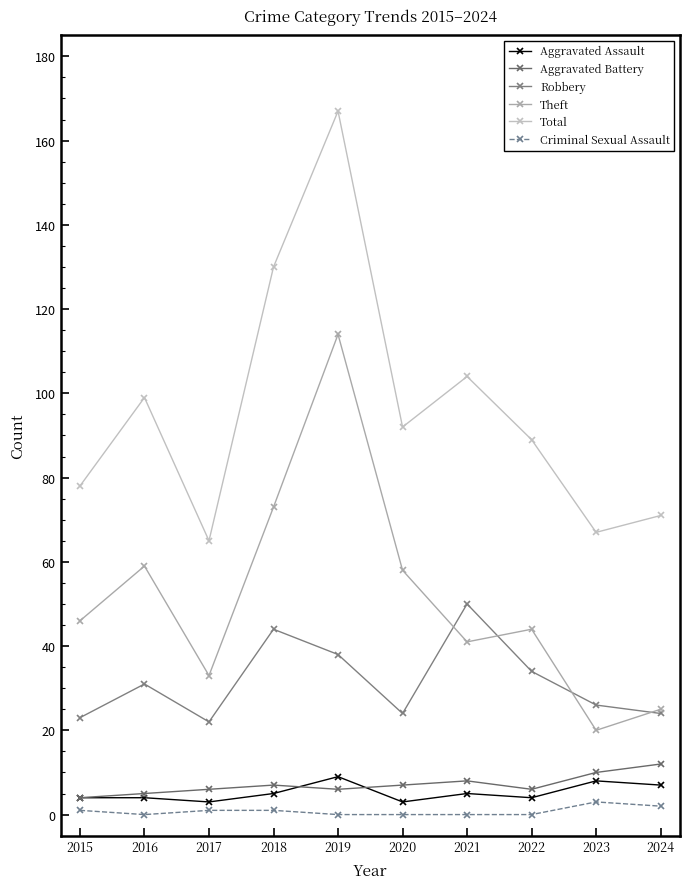

At which label is Total closest to 116?

2021